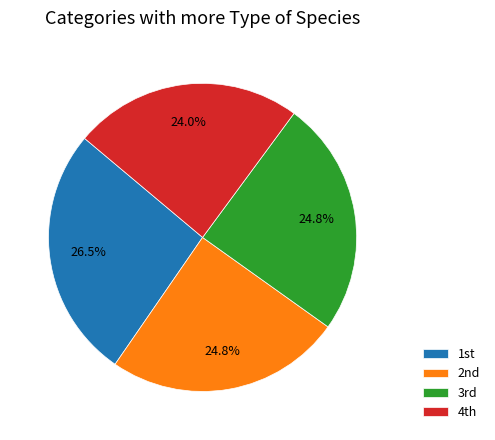

Does any single category account for the majority?

No